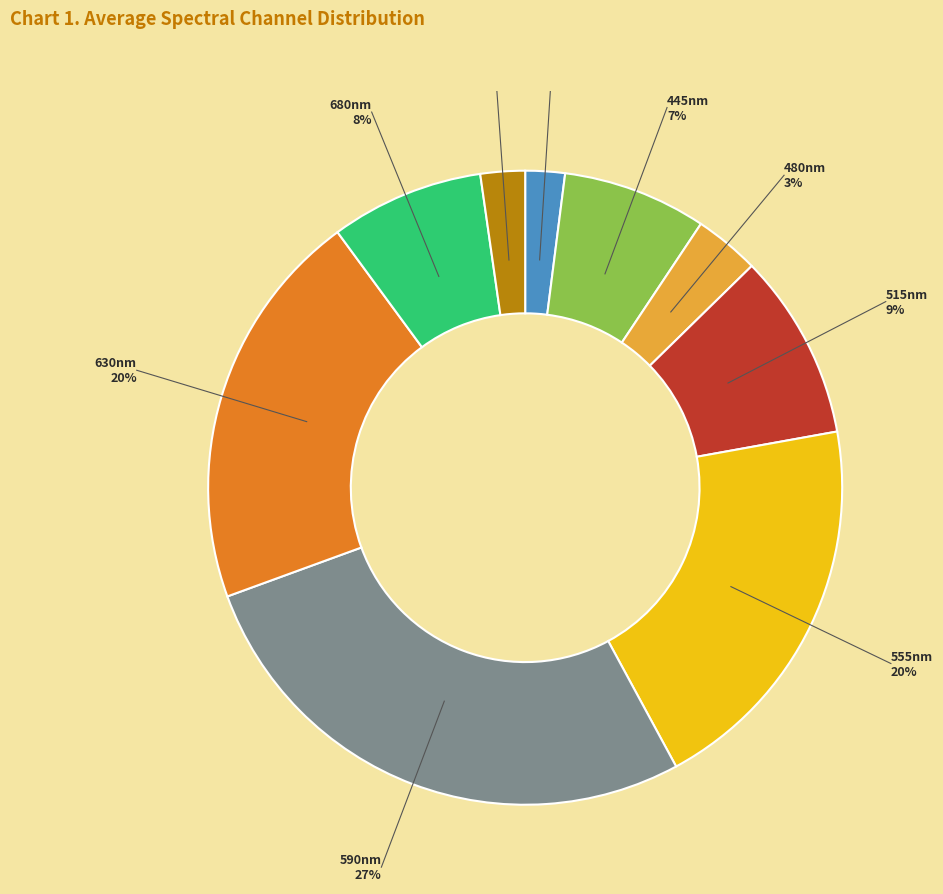

Does any single category account for the majority?

No